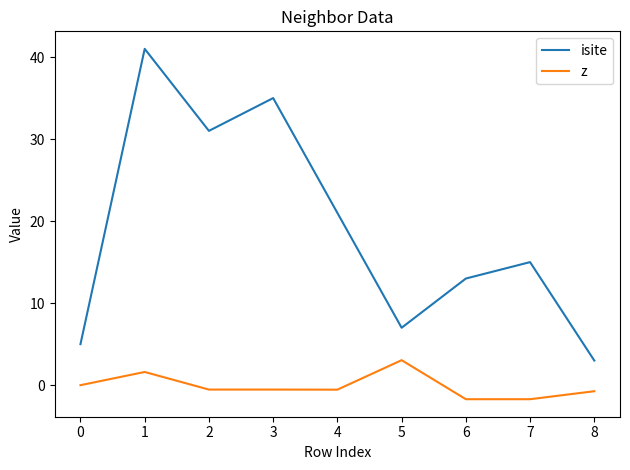

At how many categories does at least one series exceed 10?

6